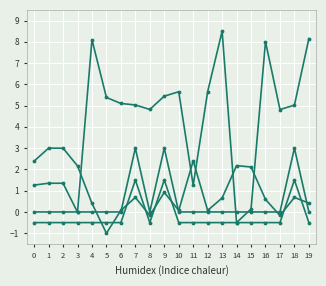

Reading left to right, transcribe all the data shown in this chart.

Long. Rebar Mass (kg): 1.3	1.4	1.4	-0.0	8.1	5.4	5.1	5.0	4.8	5.4	5.7	1.3	5.7	8.5	-0.5	0.1	8.0	4.8	5.0	8.2
Tran. Rebar Mass (kg): 2.4	3.0	3.0	2.2	0.4	-1.0	0.1	0.7	-0.2	0.9	0.1	2.4	0.1	0.7	2.2	2.1	0.6	-0.2	0.7	0.4
Mass (kg) /1000: 0.0	0.0	0.0	0.0	0.0	0.0	0.0	3.0	0.0	3.0	0.0	0.0	0.0	0.0	0.0	0.0	0.0	0.0	3.0	0.0
Volume (m^3) x100: -0.5	-0.5	-0.5	-0.5	-0.5	-0.5	-0.5	1.5	-0.5	1.5	-0.5	-0.5	-0.5	-0.5	-0.5	-0.5	-0.5	-0.5	1.5	-0.5